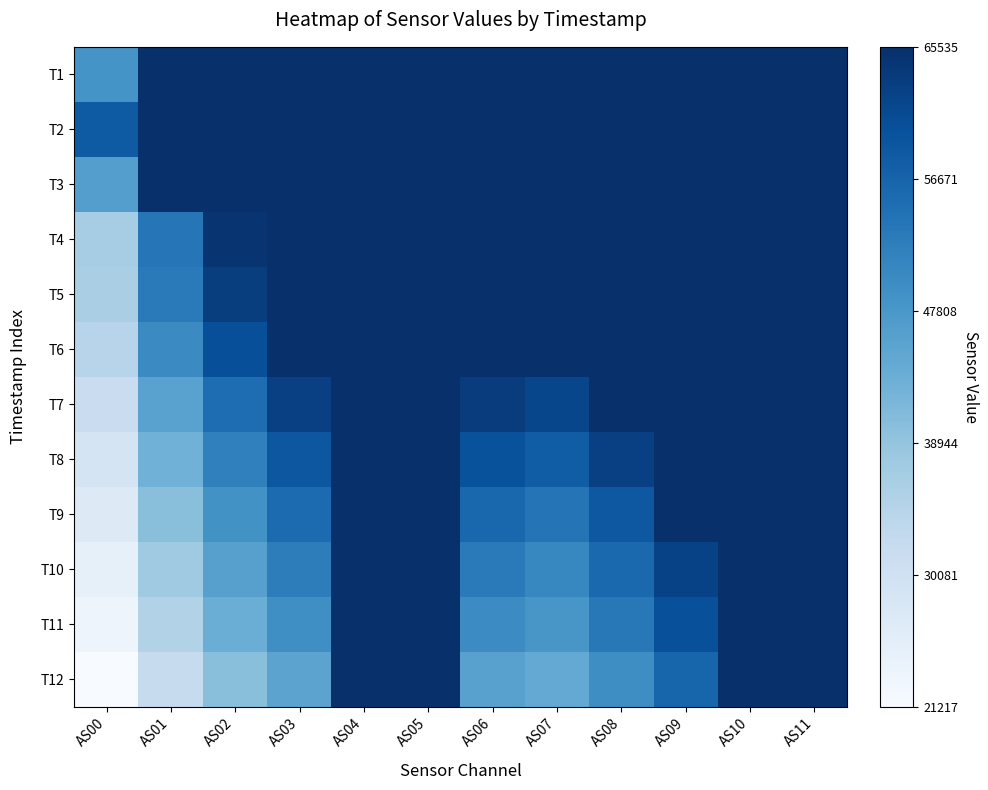

Count the number of data series in this chart.

12